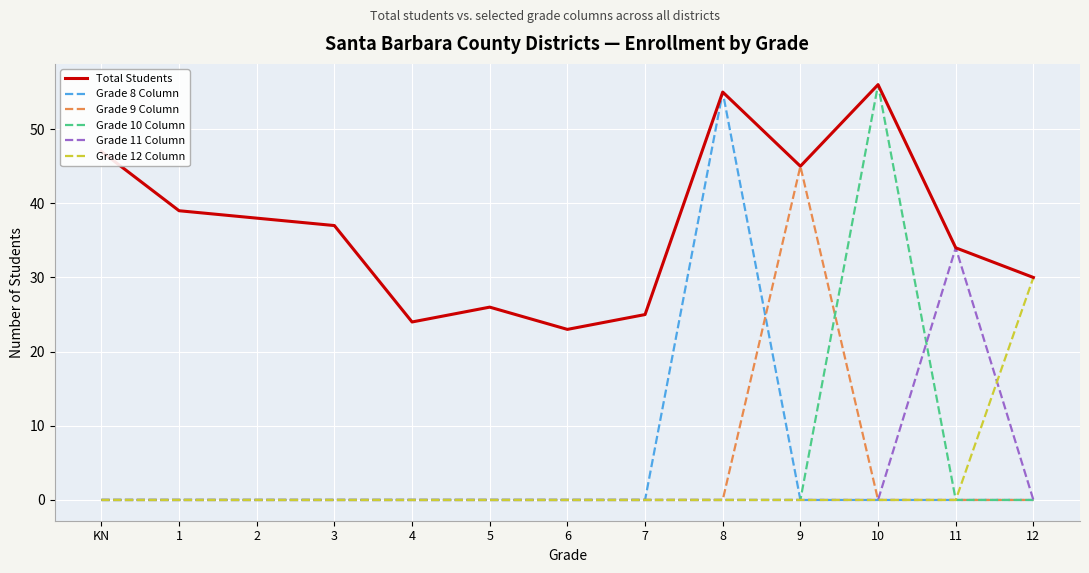

What is the difference between the maximum and second lowest values in the Total Students series?

32